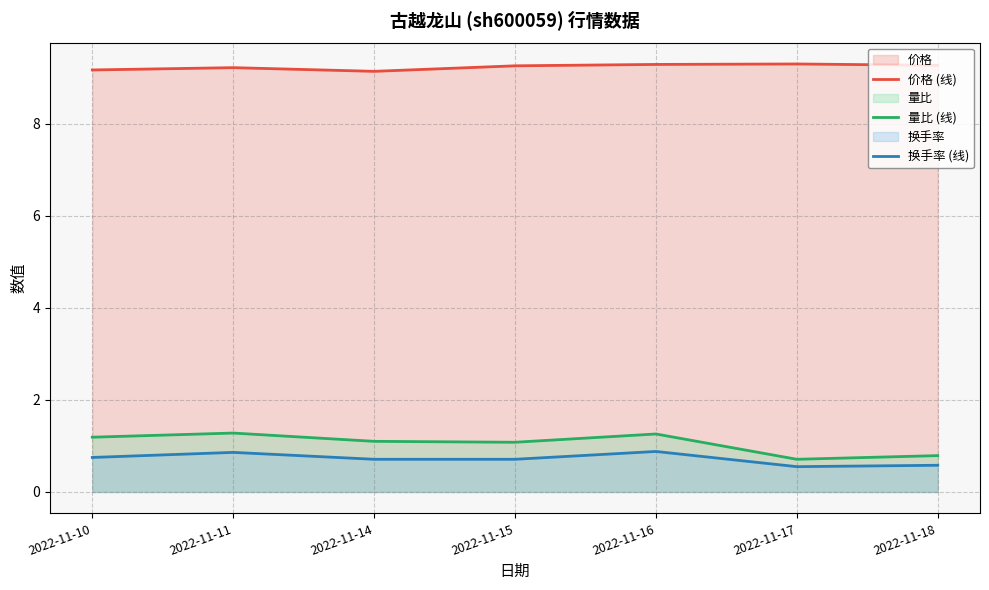

Read the 价格 (线) value at 2022-11-18.

9.3